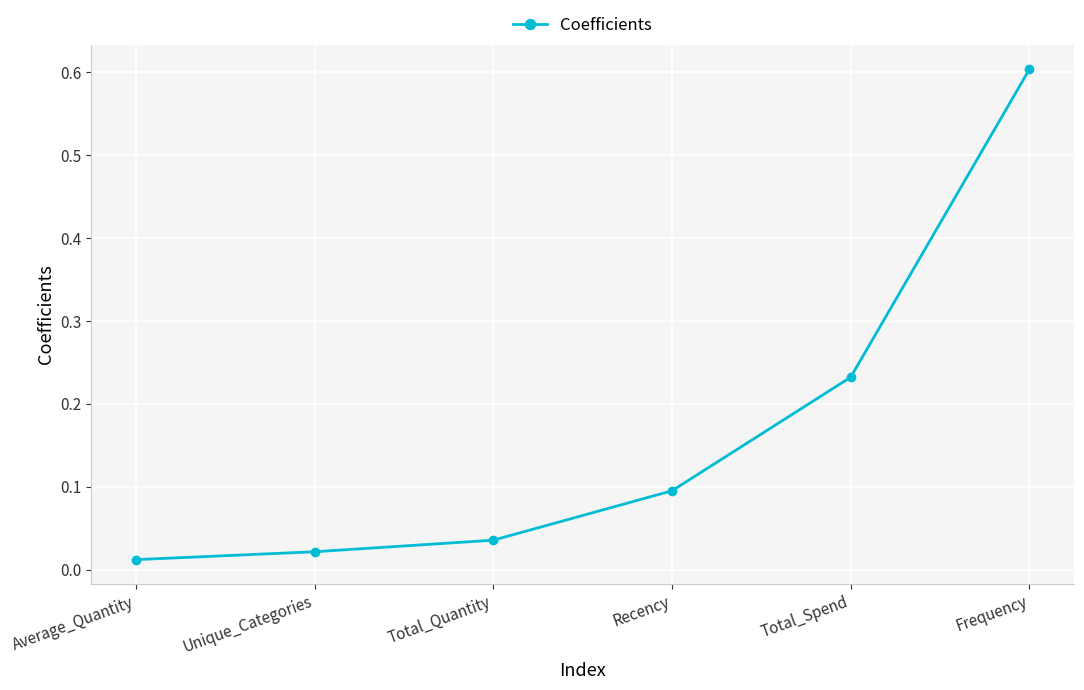

What is the label of the 6th point from the left?

Frequency